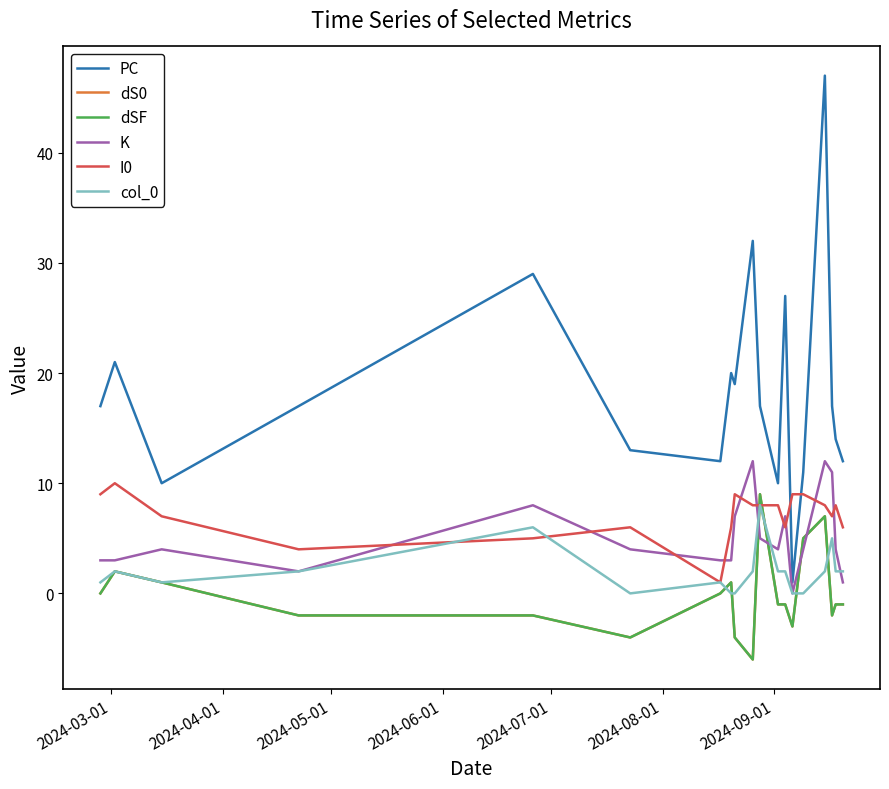

Does the chart have visible grid lines?

No